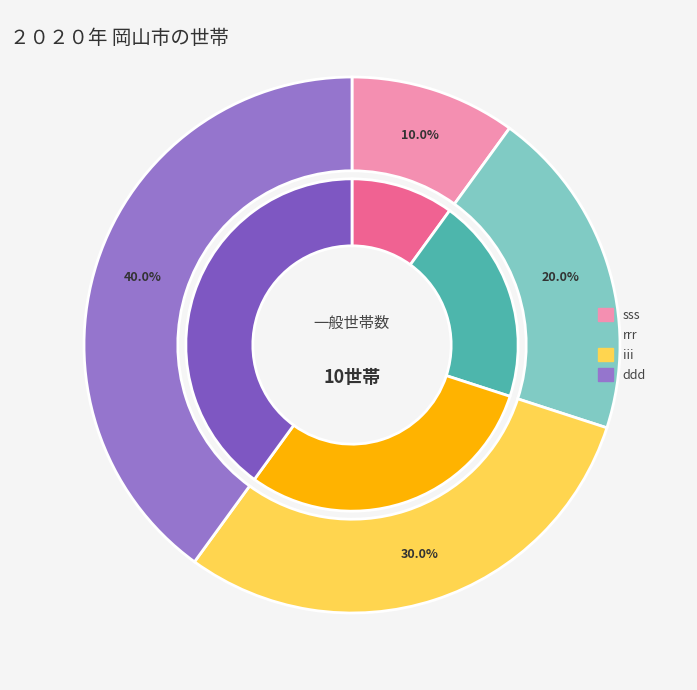

True or false: rrr accounts for 20% of the total.

True